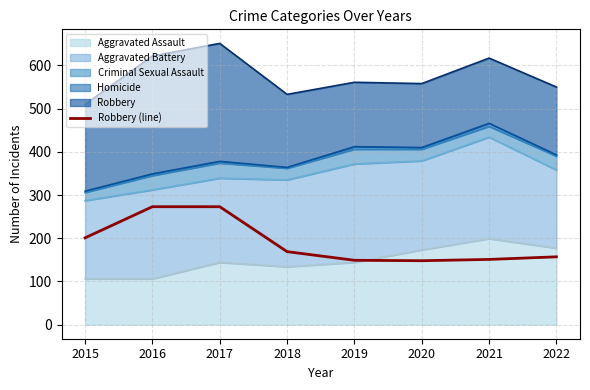

How many lines are shown in the chart?

1